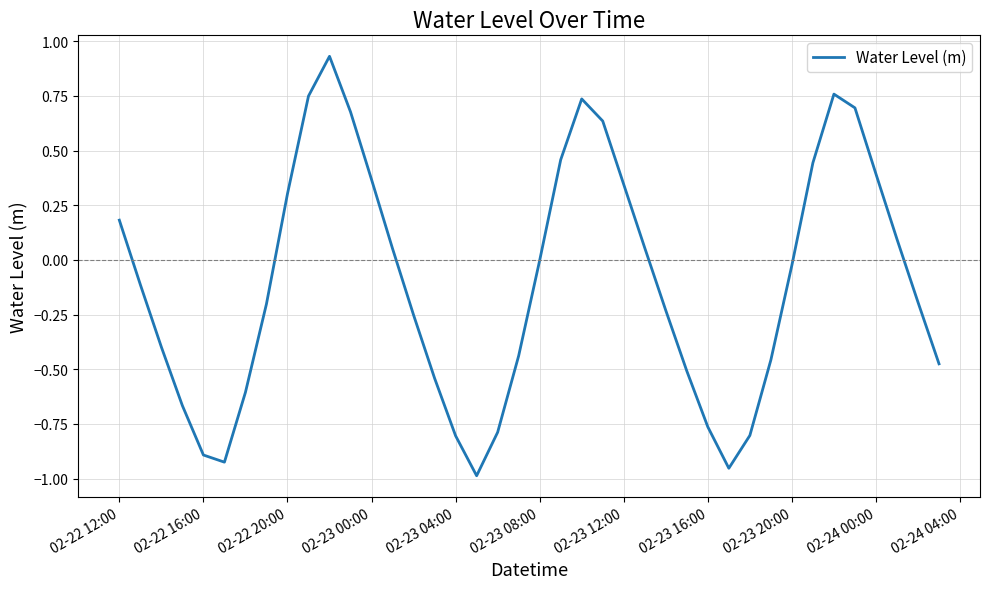

What is the difference between the maximum and minimum values?

1.9